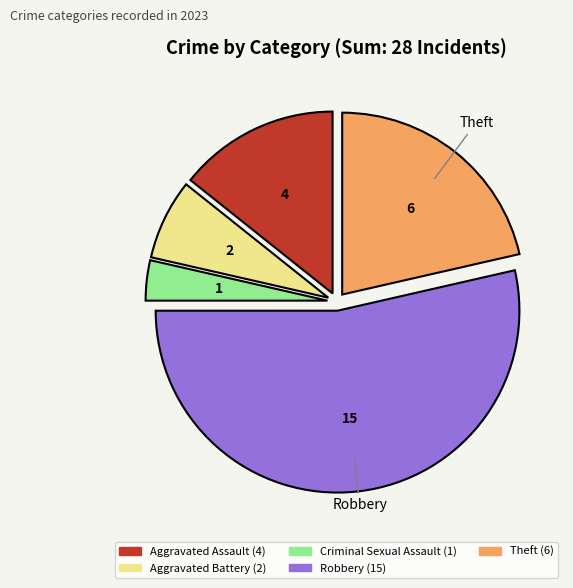

Does any single category account for the majority?

Yes